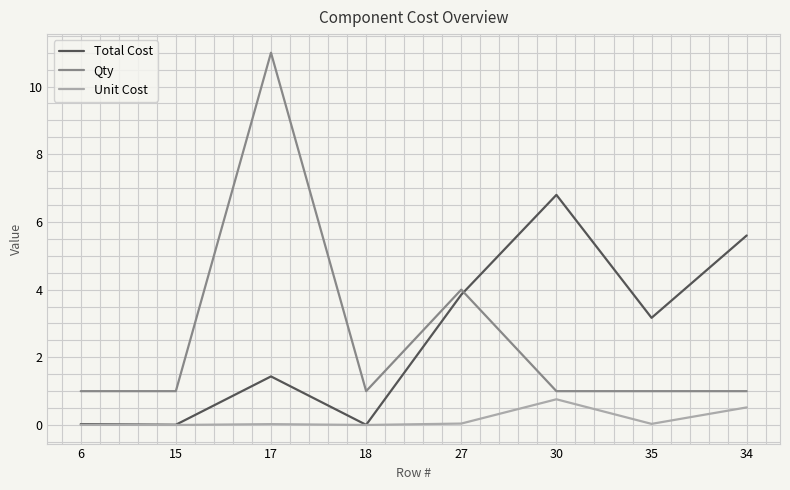

How many intersections are there between Qty and Total Cost?

1